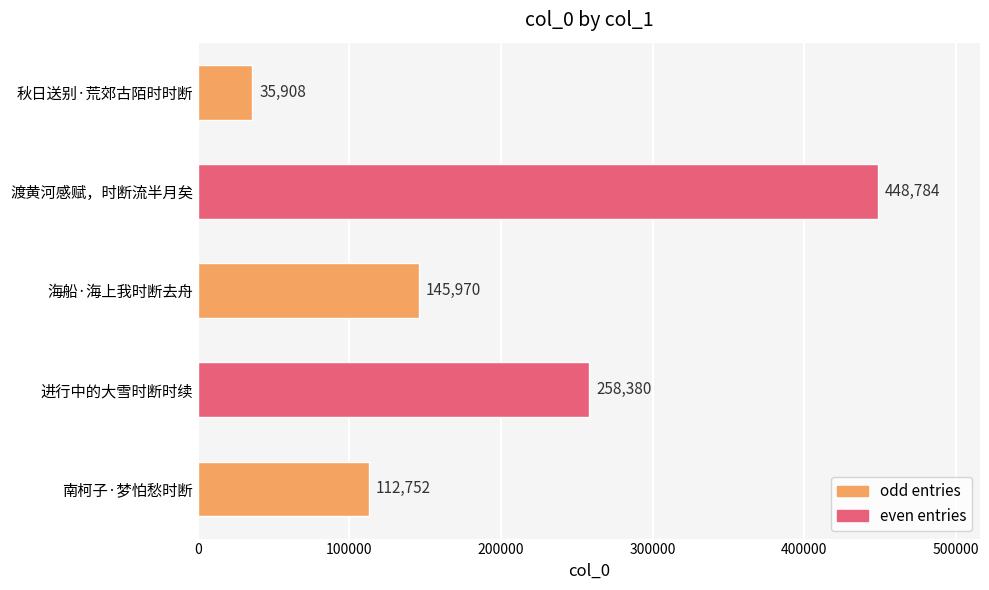

Which has a higher value, 海船·海上我时断去舟 or 南柯子·梦怕愁时断?

海船·海上我时断去舟